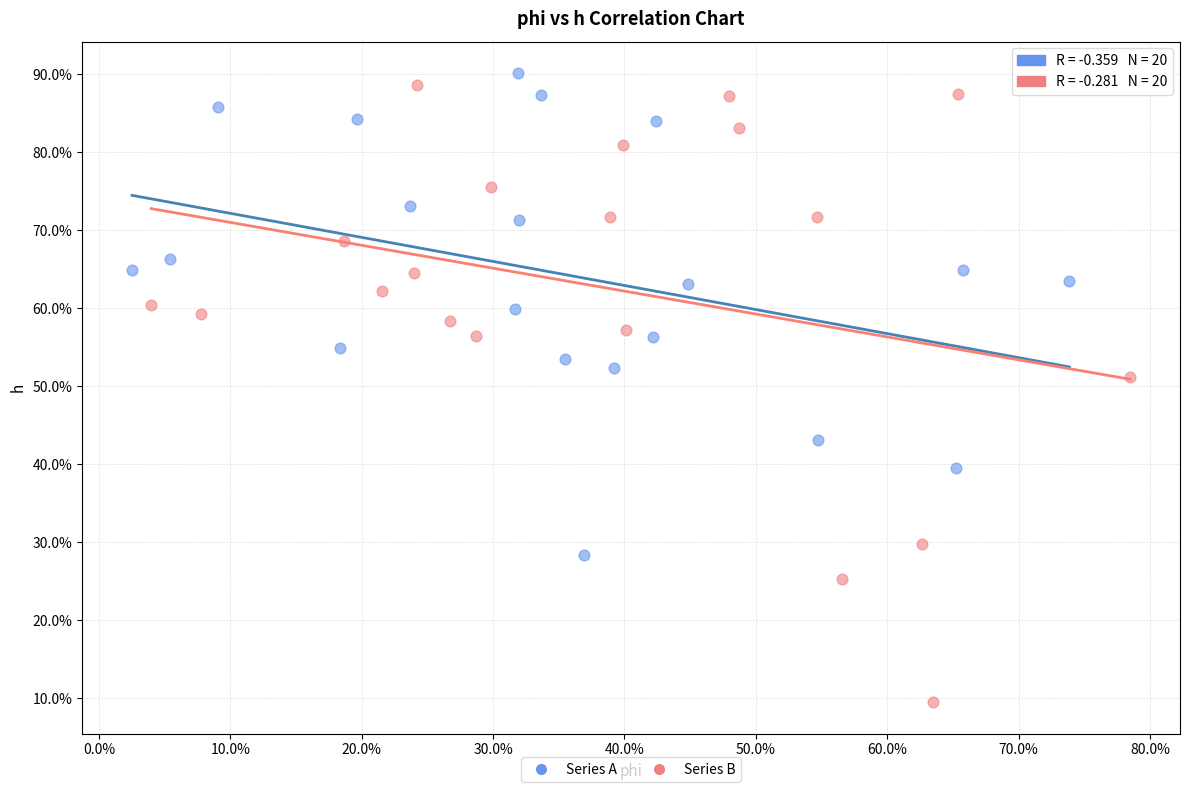

Which series has the largest Y range (max minus min)?

Series B